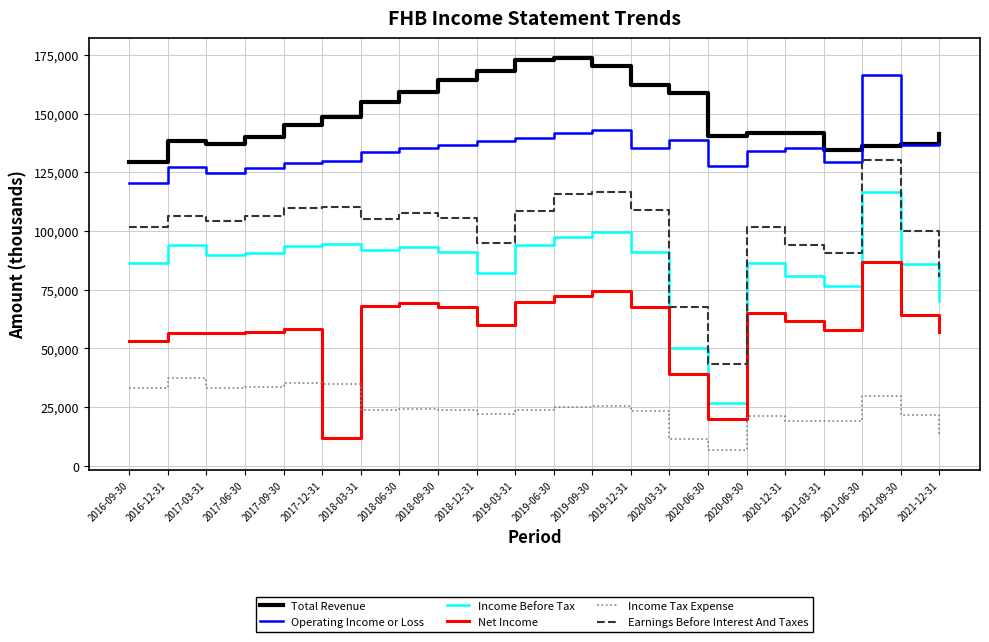

In Operating Income or Loss, how many points are higher than both neighbors (excluding endpoints)?

5